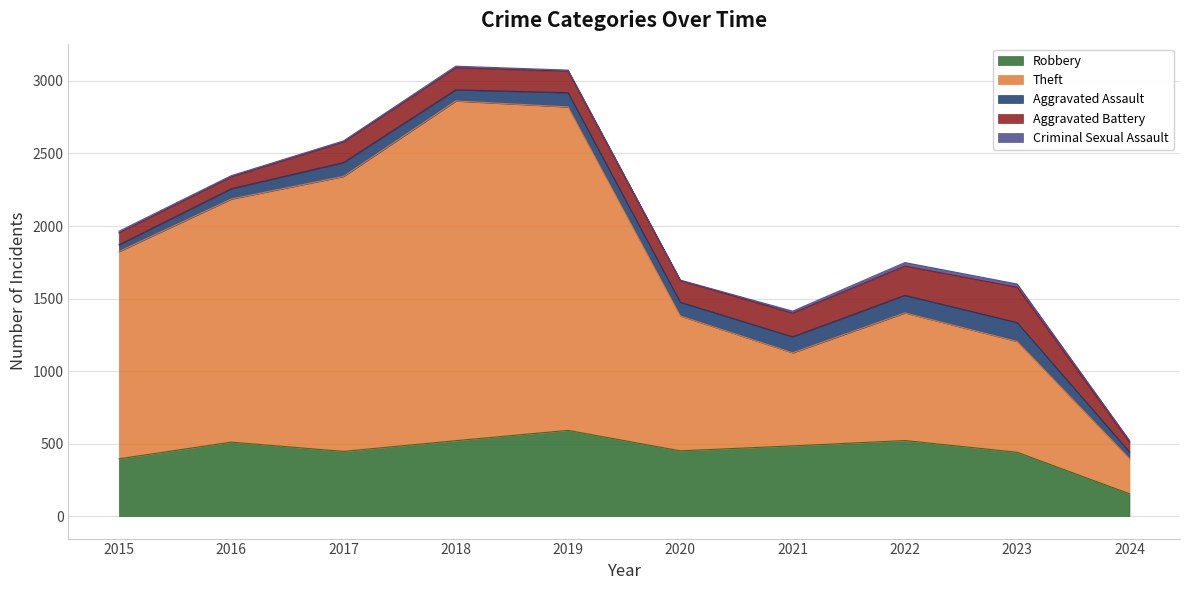

Is it true that Aggravated Assault equals 71 at 2016?

True